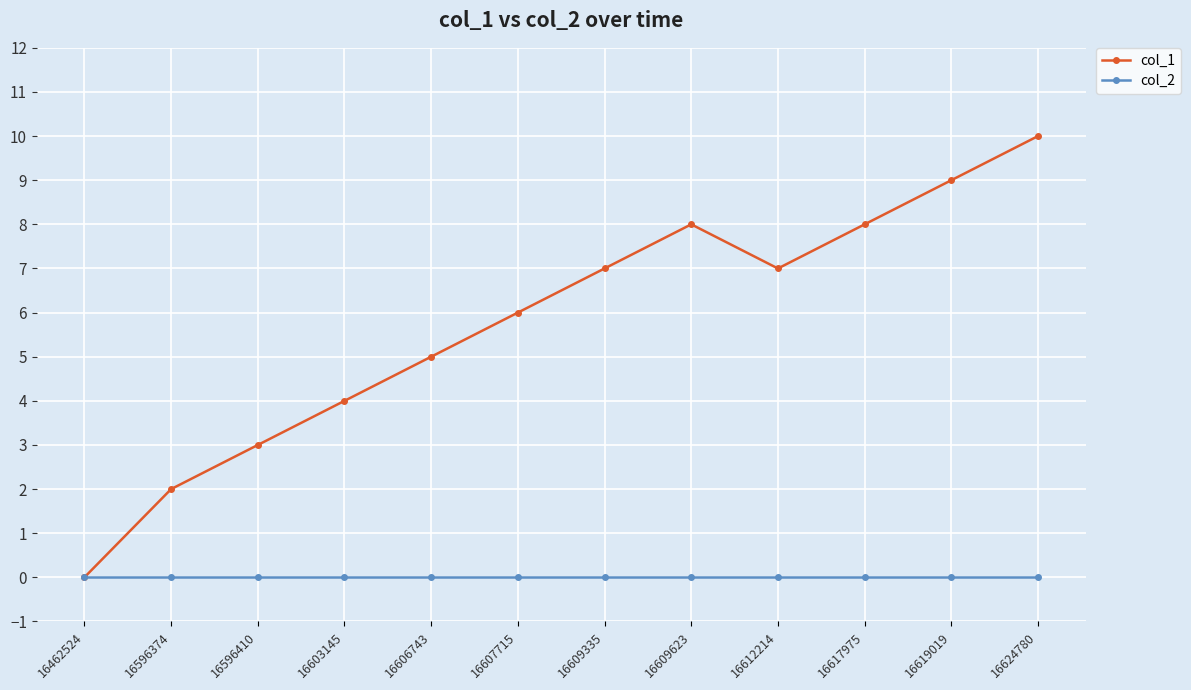

The value of col_1 at 16619019 is 3. True or false?

False